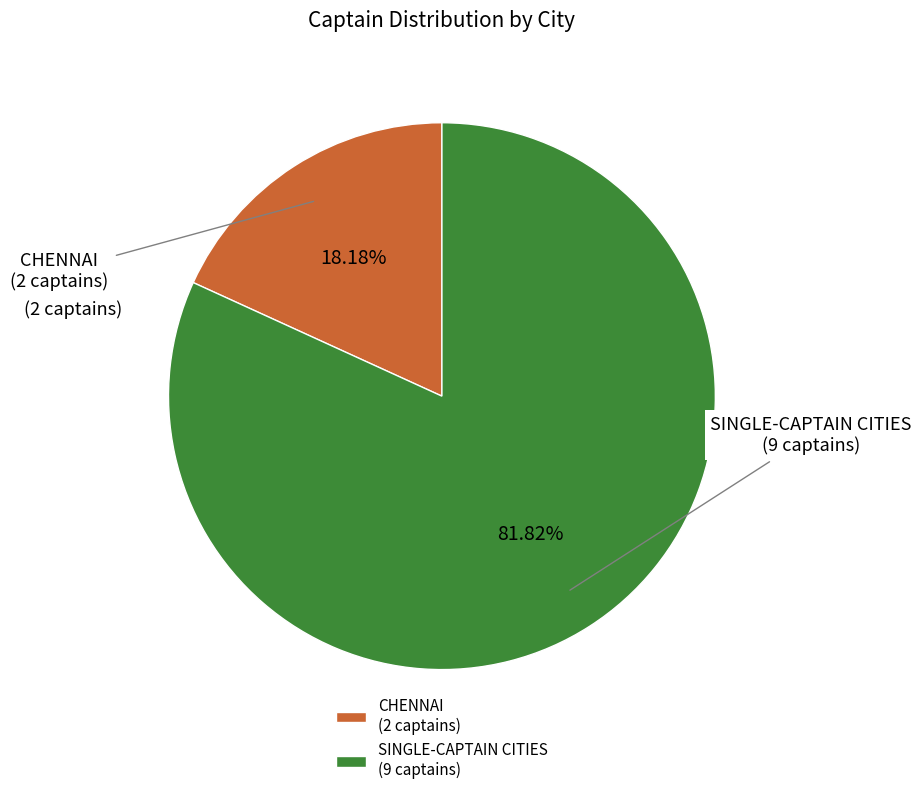

Is SINGLE-CAPTAIN CITIES (9 captains) the majority of the pie?

Yes